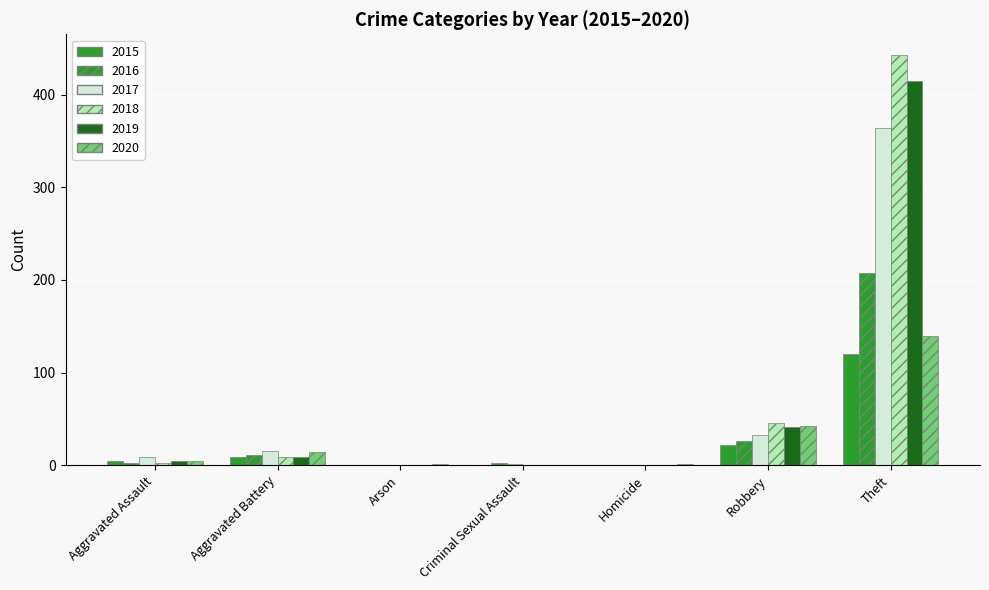

What is the label of the 4th bar from the right?

Criminal Sexual Assault